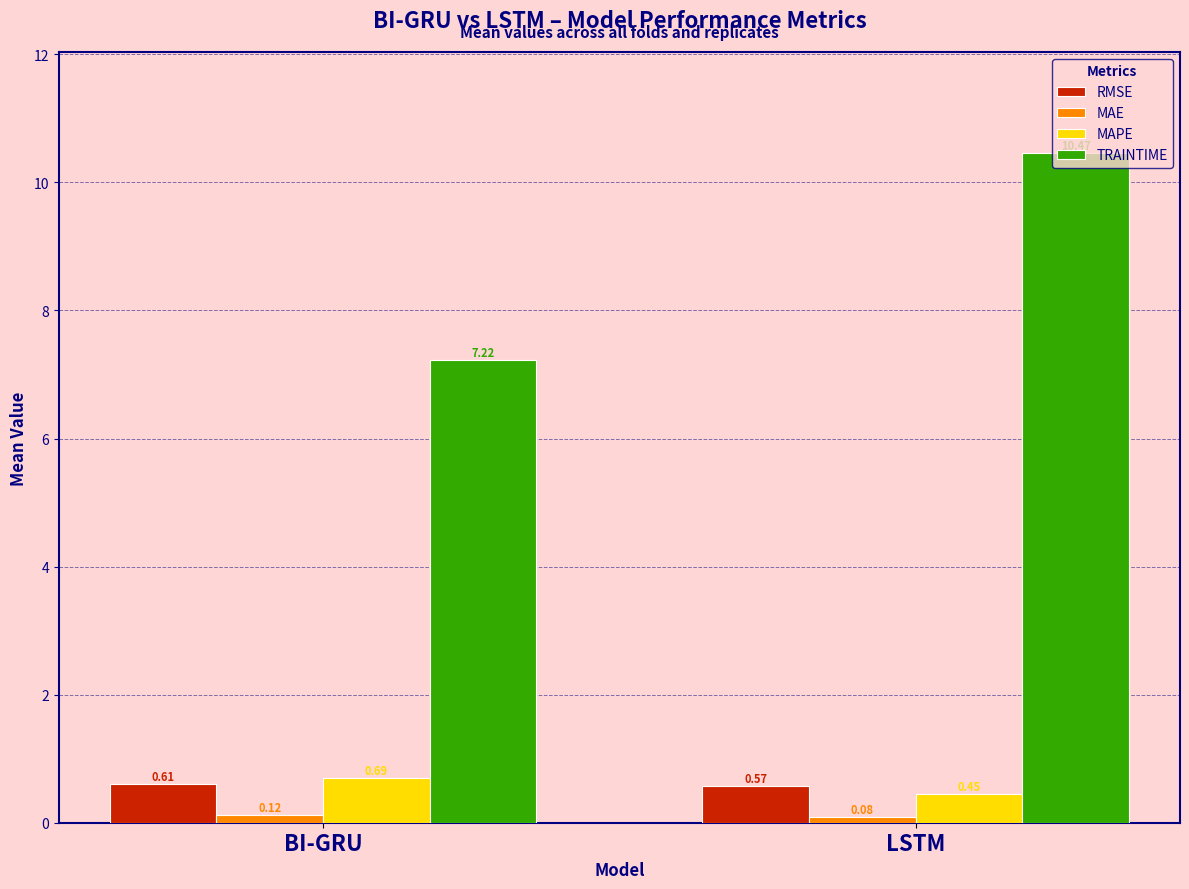

What is the difference between the maximum and minimum values in the TRAINTIME series?

3.2